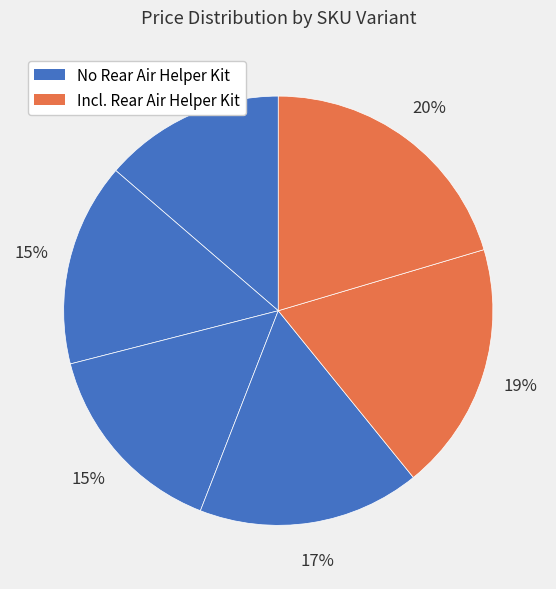

How many slices are in this pie chart?

6